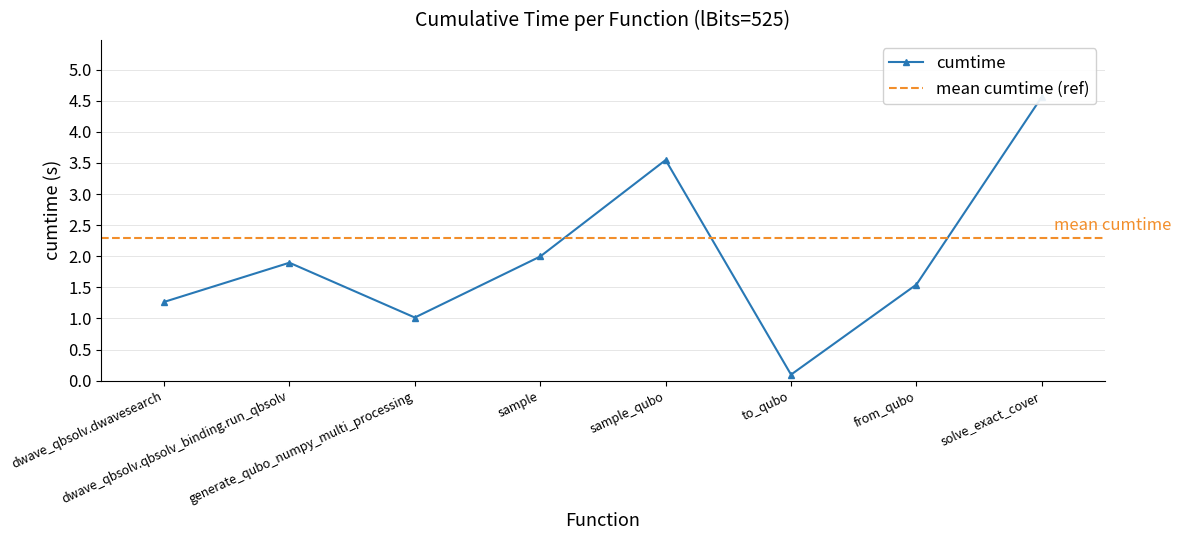

Rank the categories by value from highest to lowest.

solve_exact_cover, sample_qubo, sample, dwave_qbsolv.qbsolv_binding.run_qbsolv, from_qubo, dwave_qbsolv.dwavesearch, generate_qubo_numpy_multi_processing, to_qubo